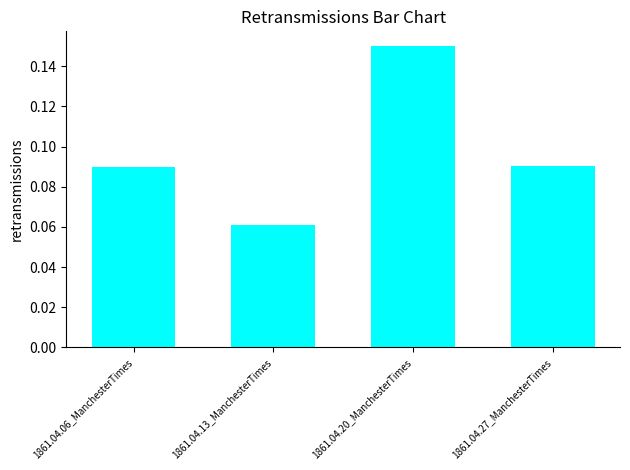

How many bars are there in total?

4